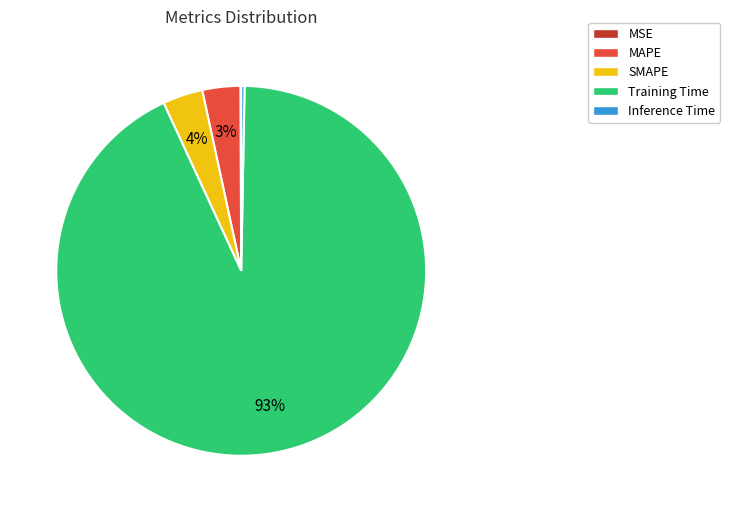

Is it true that Inference Time is 11% of the pie?

False